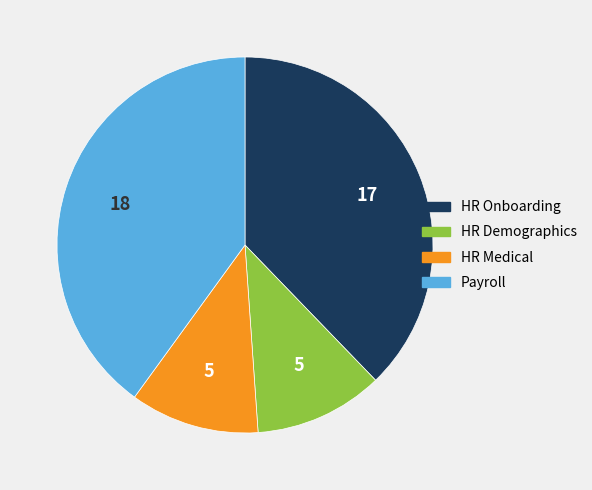

Count the number of slices in the pie.

4